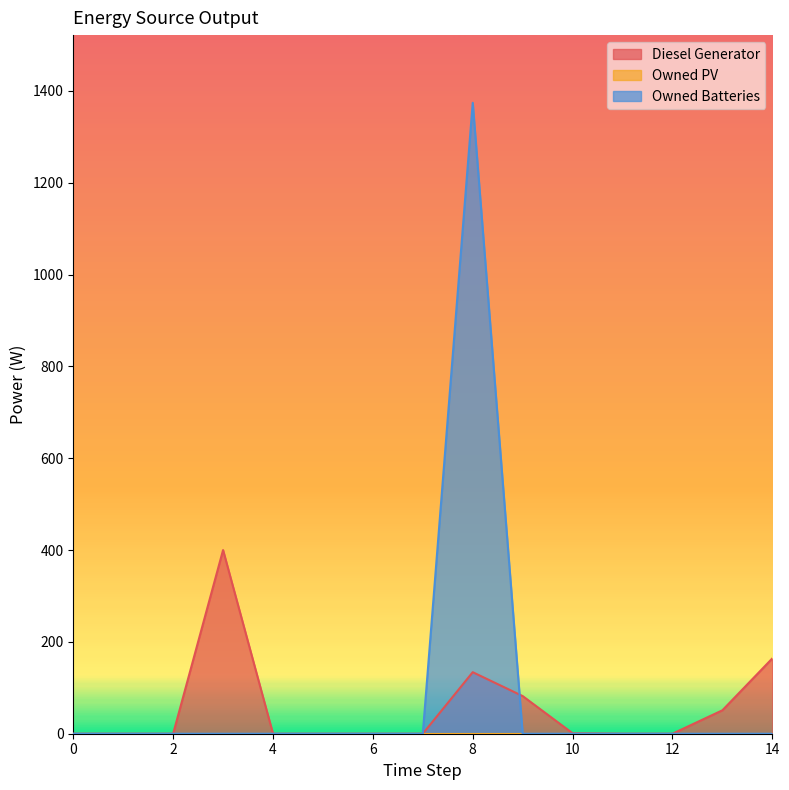

Does the chart have visible grid lines?

No